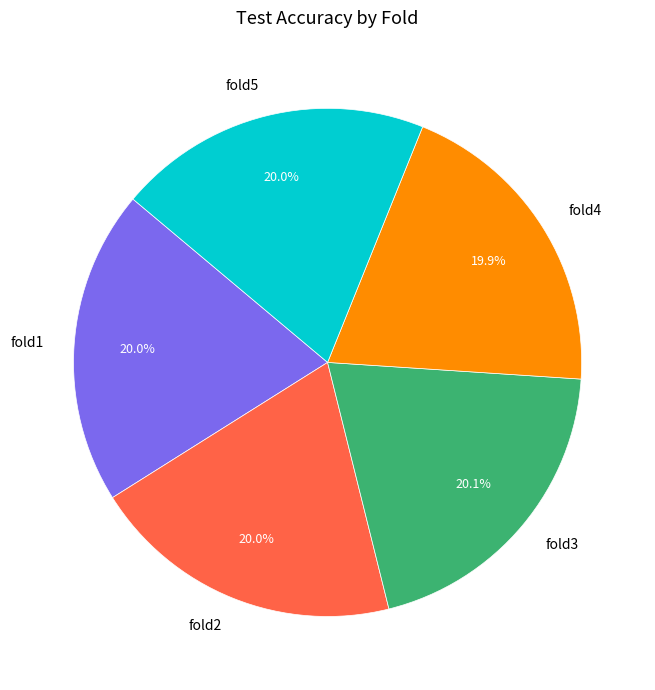

How many segments does this pie chart have?

5